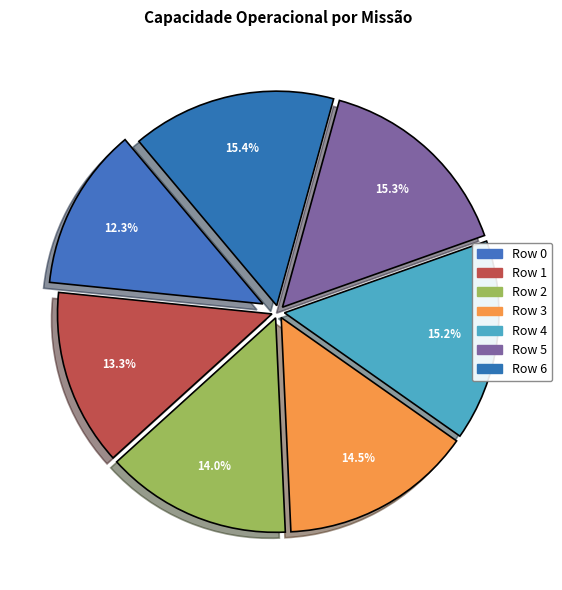

What is the change in value from Row 4 to Row 5?

+0.1